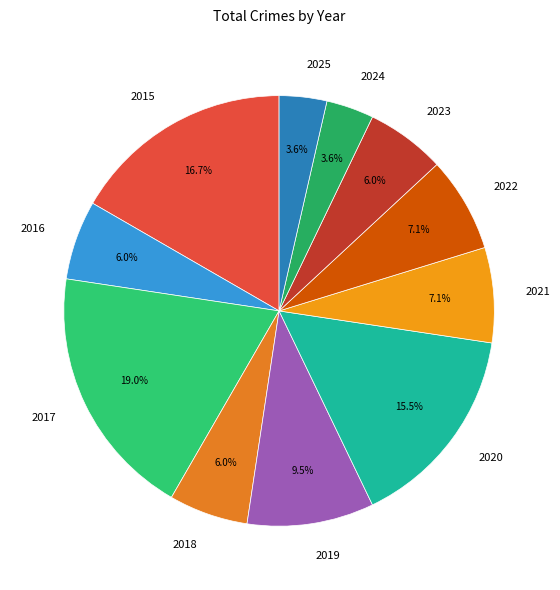

What is the largest slice in the pie chart?

2017